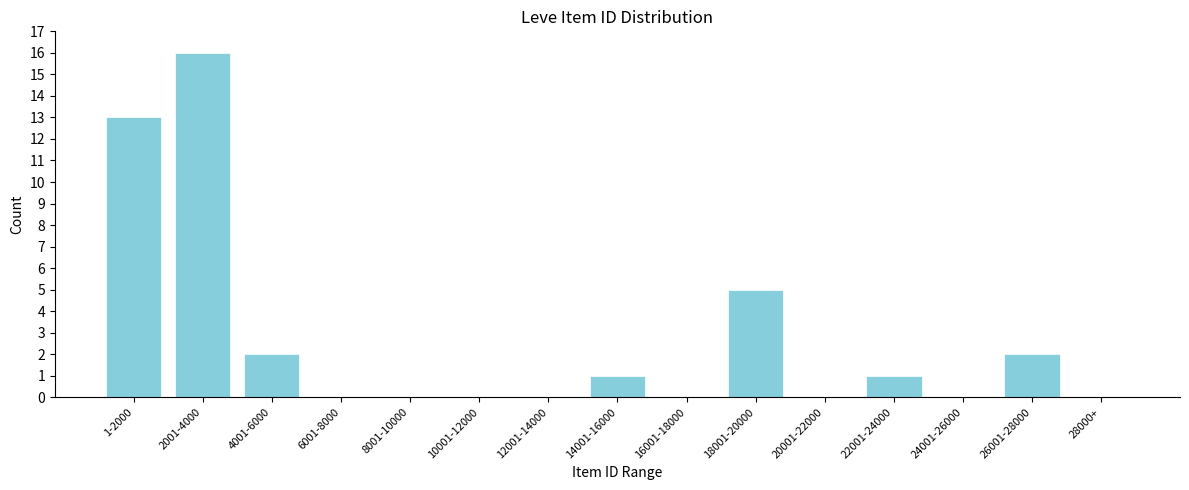

Reading right to left, transcribe all the data shown in this chart.

28000+=0	26001-28000=2	24001-26000=0	22001-24000=1	20001-22000=0	18001-20000=5	16001-18000=0	14001-16000=1	12001-14000=0	10001-12000=0	8001-10000=0	6001-8000=0	4001-6000=2	2001-4000=16	1-2000=13